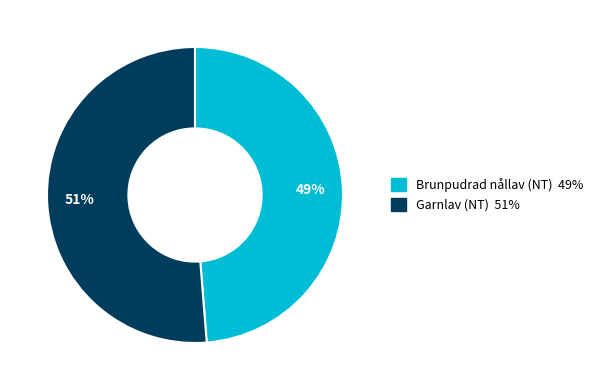

Rank the categories by value from lowest to highest.

Brunpudrad nållav (NT), Garnlav (NT)